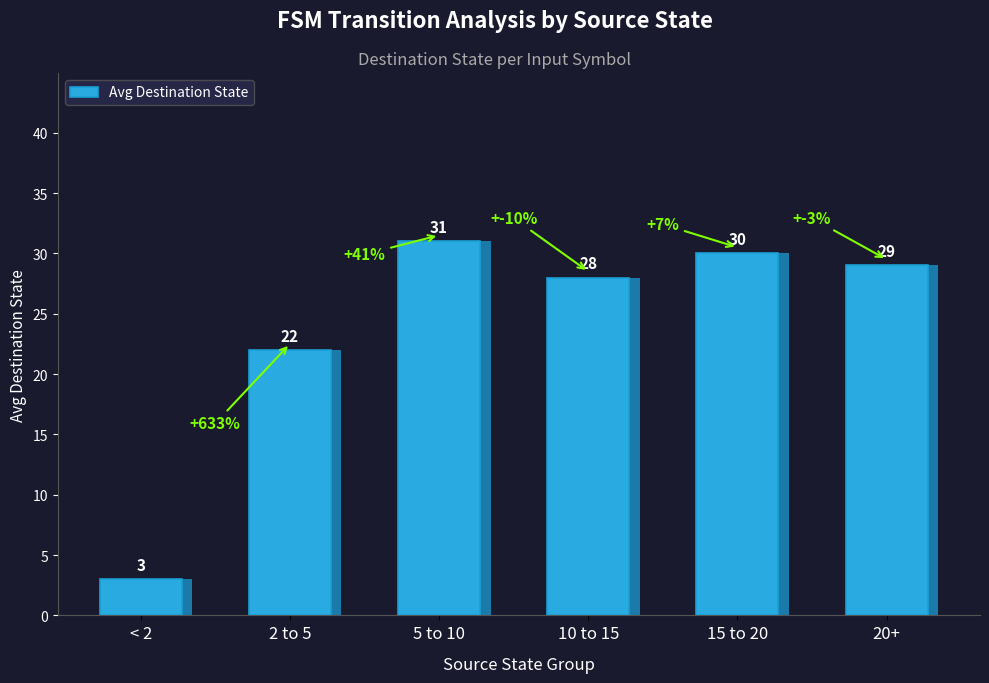

What is the sum of all values?

143